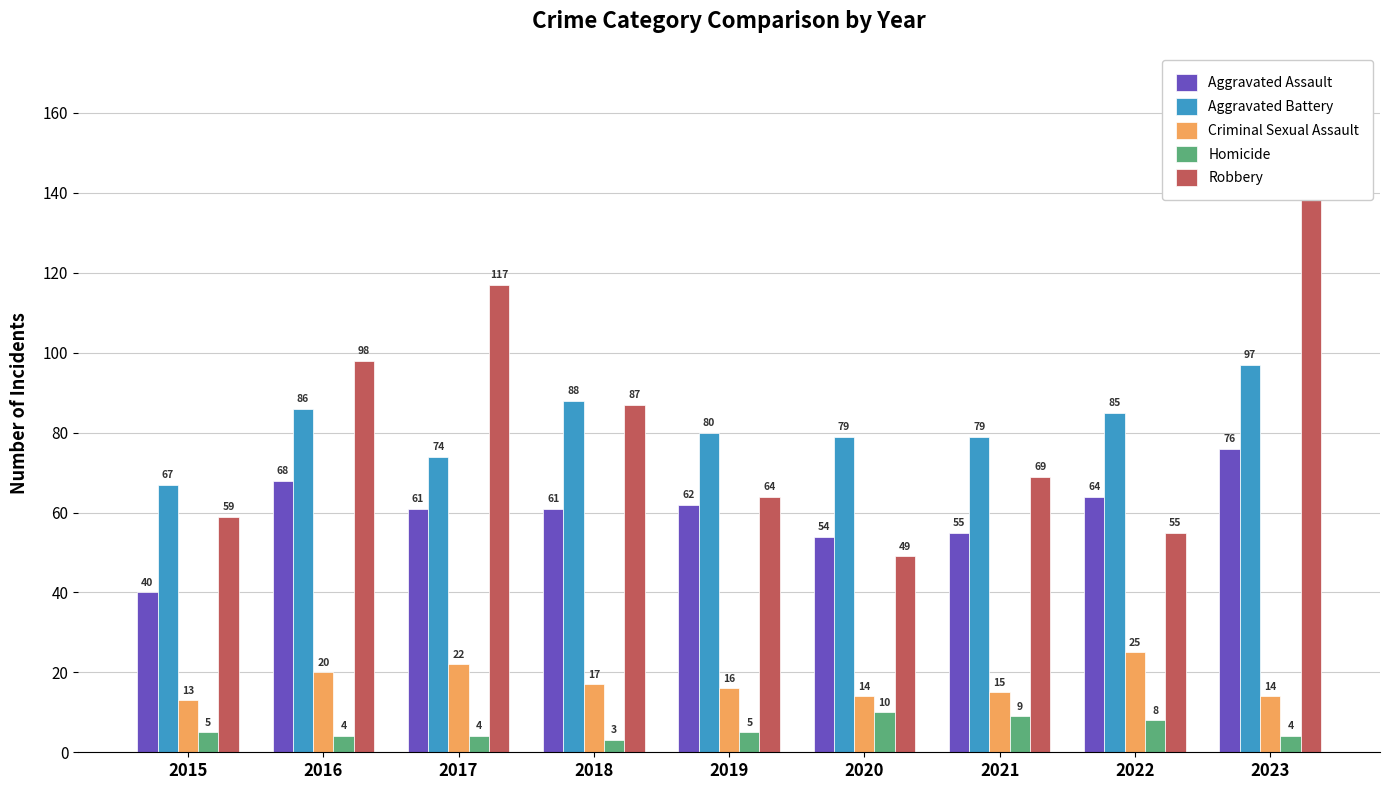

What is the sum of all Homicide values?

52